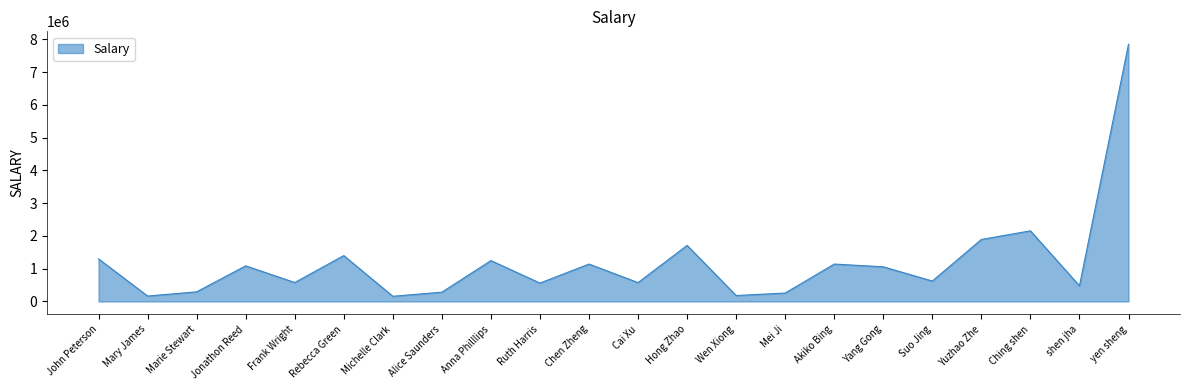

What is the smallest value displayed?

158869.8